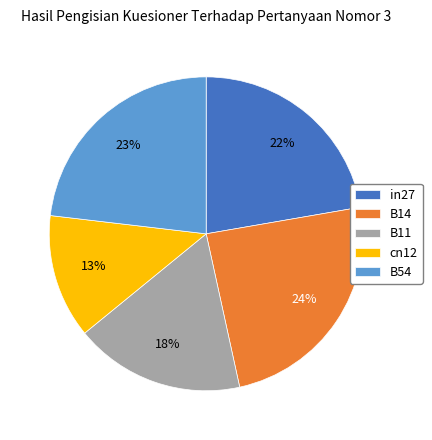

Count the number of slices in the pie.

5